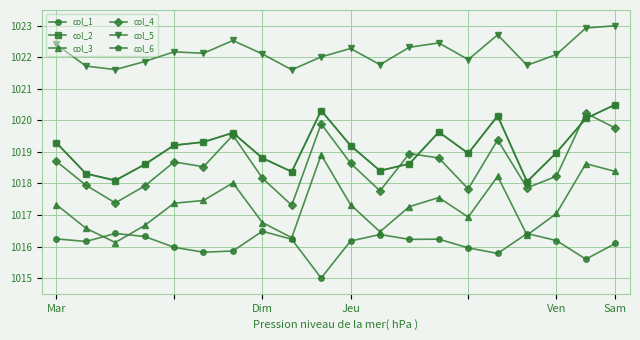

At how many categories does at least one series exceed 1021?

20